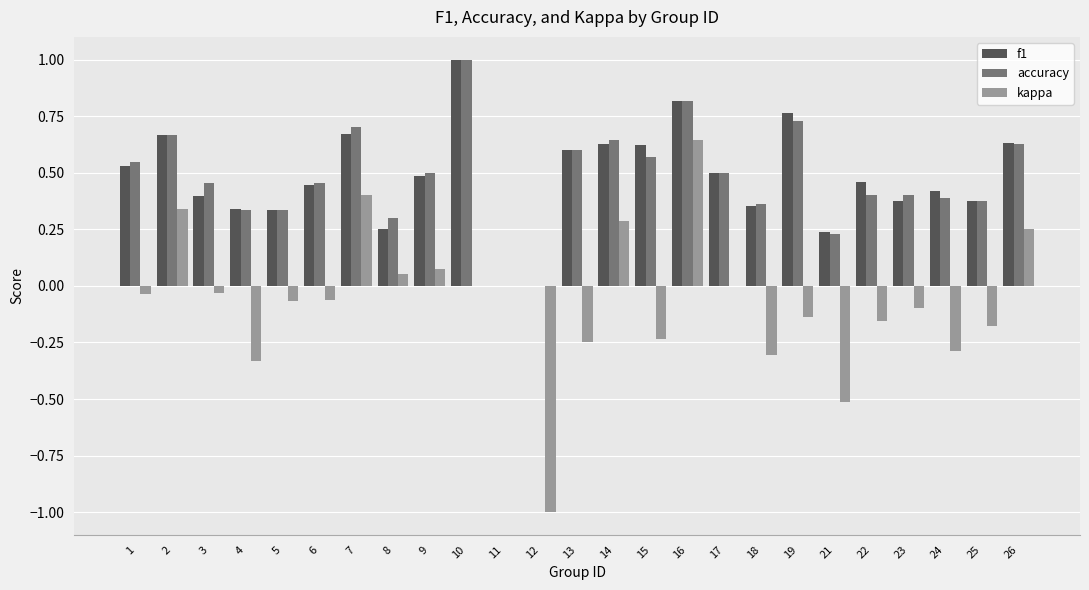

What is the total value across all series at 10?

2.0